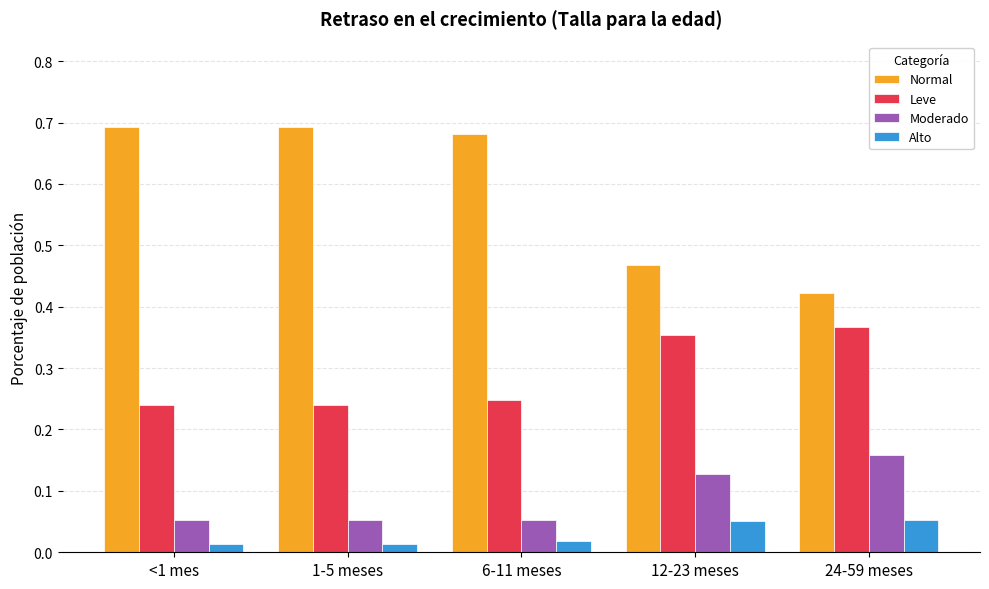

Rank the series at 24-59 meses from highest to lowest value.

Normal, Leve, Moderado, Alto